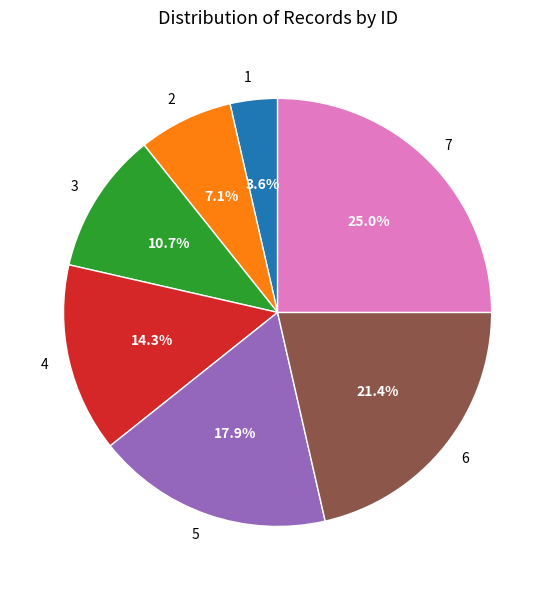

To the nearest percent, what is the combined percentage of 1 and 6?

25%